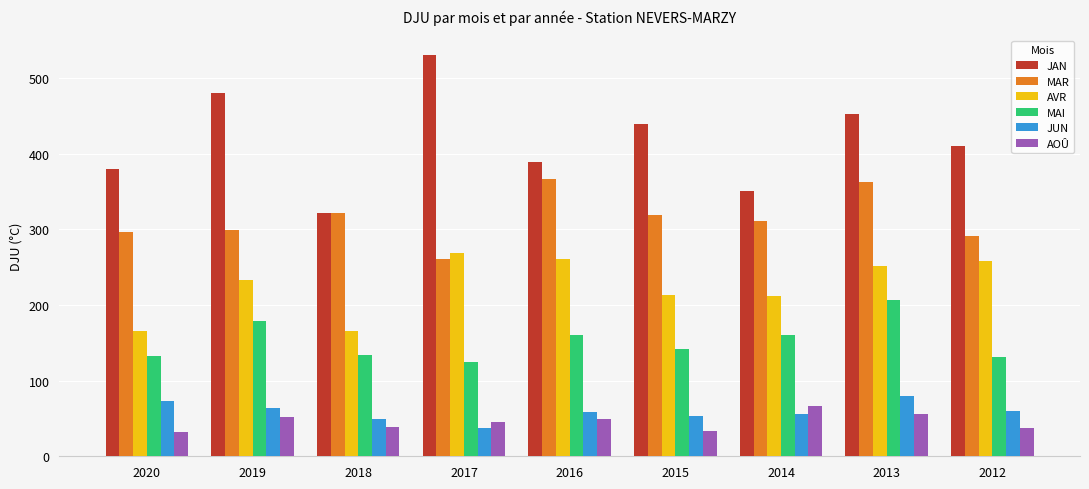

What are all the series names shown in the legend?

JAN, MAR, AVR, MAI, JUN, AOÛ